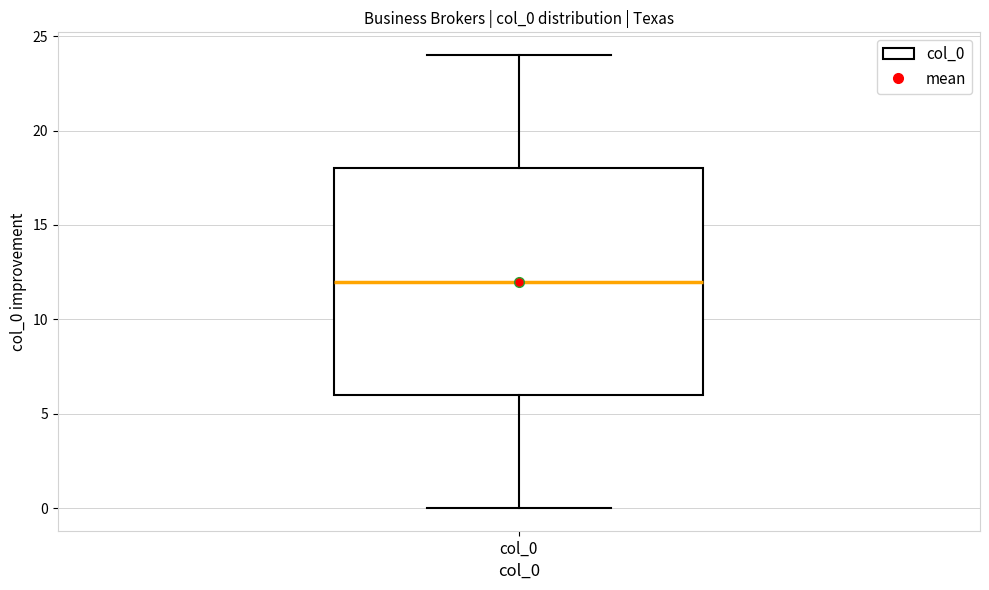

Read this box plot against the y-axis: the position of the median line, the range covered by the box, and the ends of both whiskers. The values are not printed on the chart, so give them approximately, as read against the axis.

median 12, box 6 to 18, whiskers 0 to 24